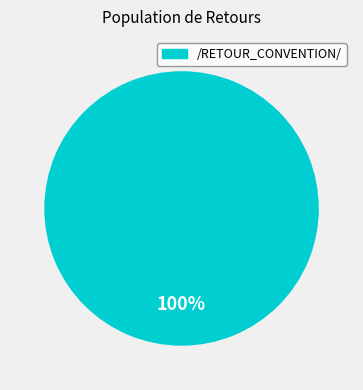

Is there a majority slice in this chart?

Yes